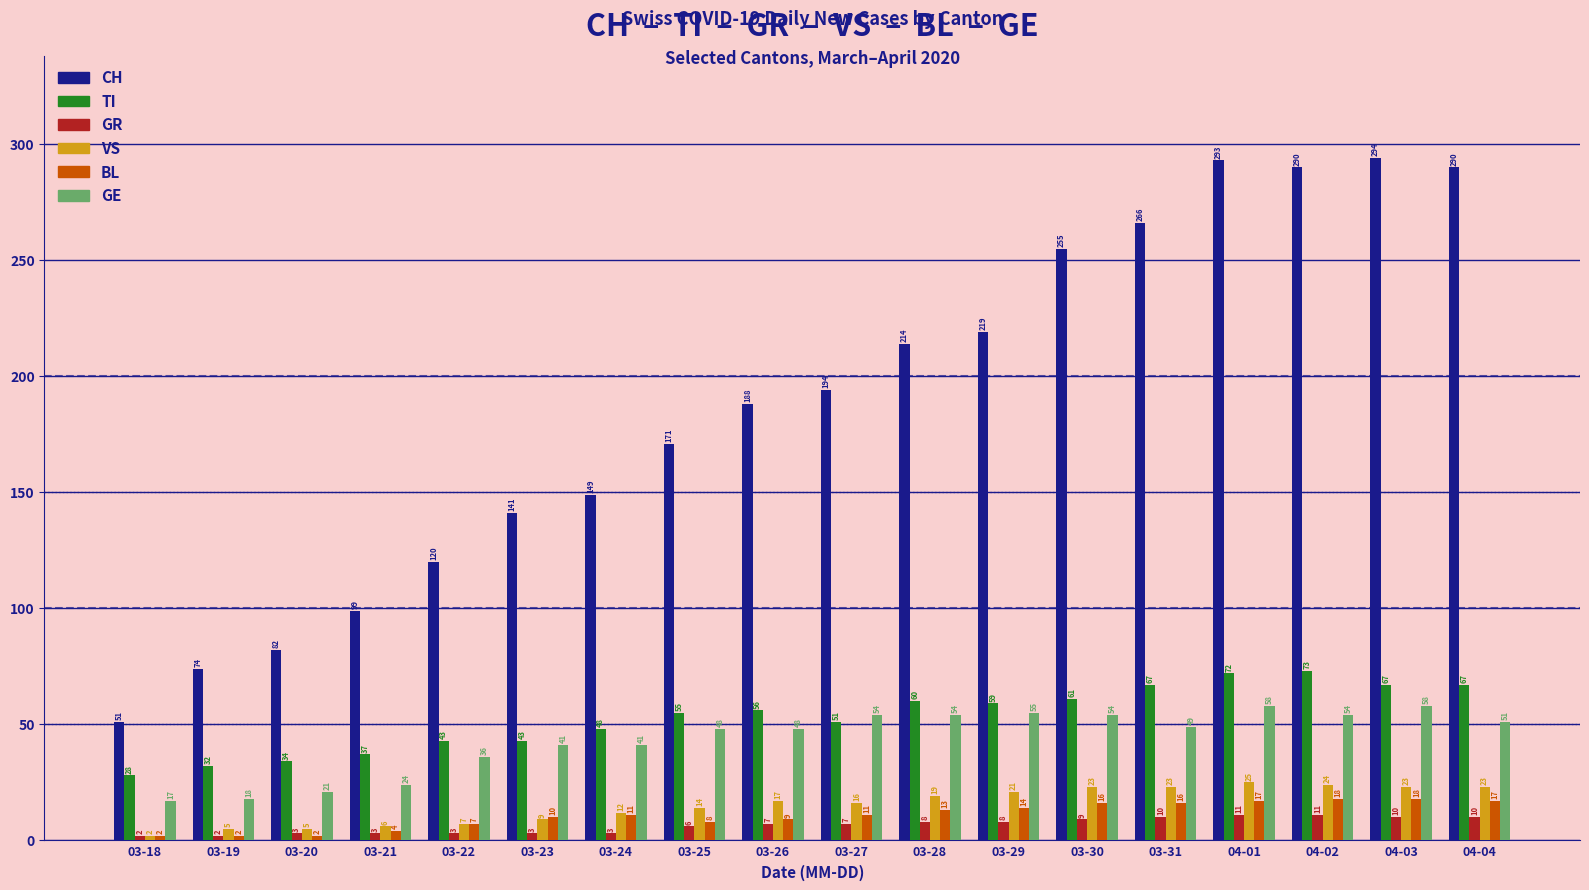

What is the spread (max minus min) of values at 04-04?

280